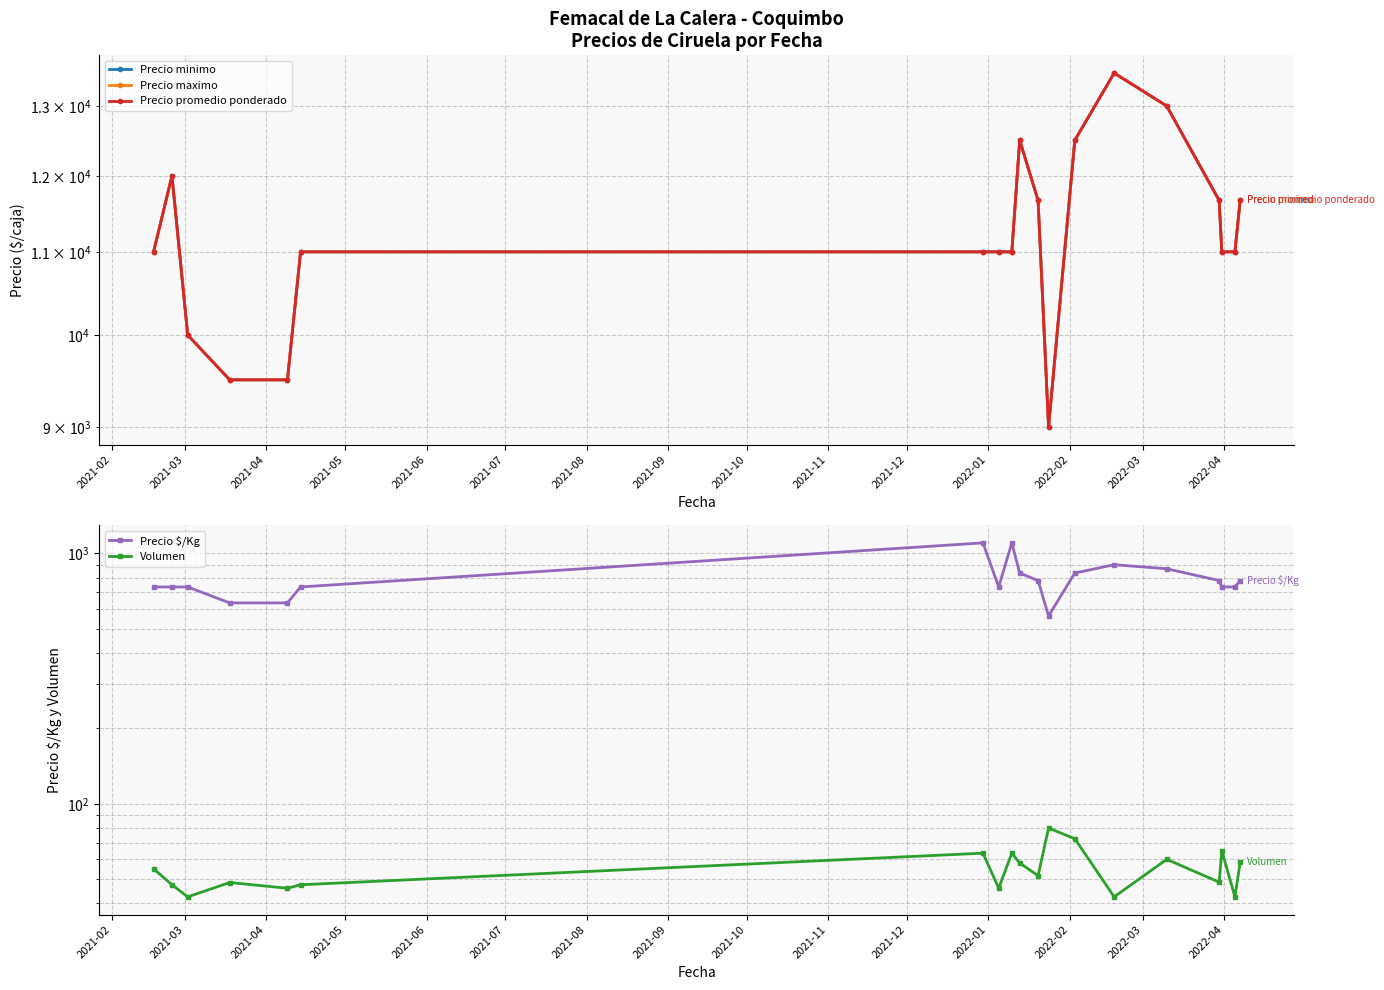

How many lines are shown in the chart?

5